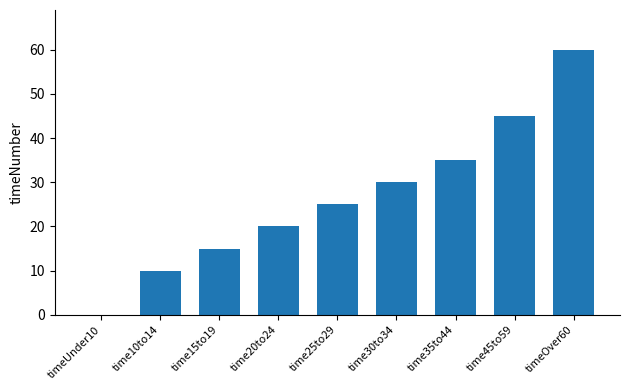

True or false: the data shows 7 at time35to44.

False